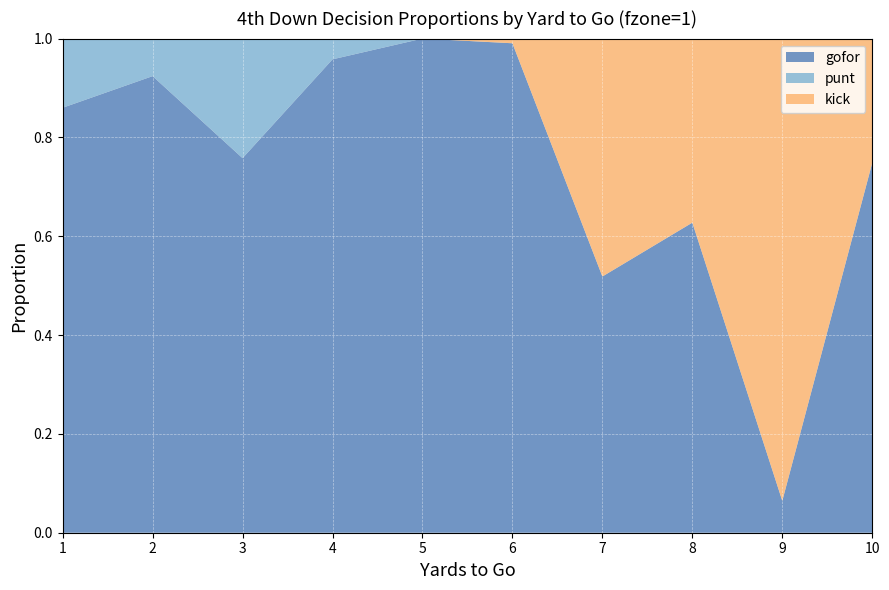

Reading left to right, transcribe all the data shown in this chart.

gofor: 0.9	0.9	0.8	1.0	1.0	1.0	0.5	0.6	0.1	0.7
punt: 0.1	0.1	0.2	0.0	0.0	0.0	0.0	0.0	0.0	0.0
kick: 0.0	0.0	0.0	0.0	0.0	0.0	0.5	0.4	0.9	0.3